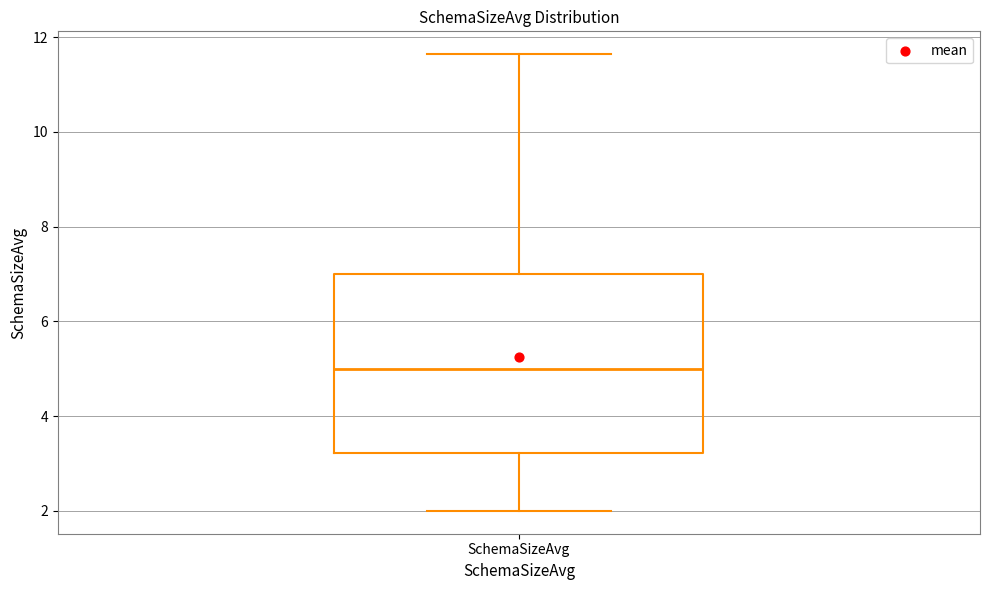

Read this box plot against the y-axis: the position of the median line, the range covered by the box, and the ends of both whiskers. The values are not printed on the chart, so give them approximately, as read against the axis.

median 5.0, box 3.2 to 7.0, whiskers 2.0 to 11.6